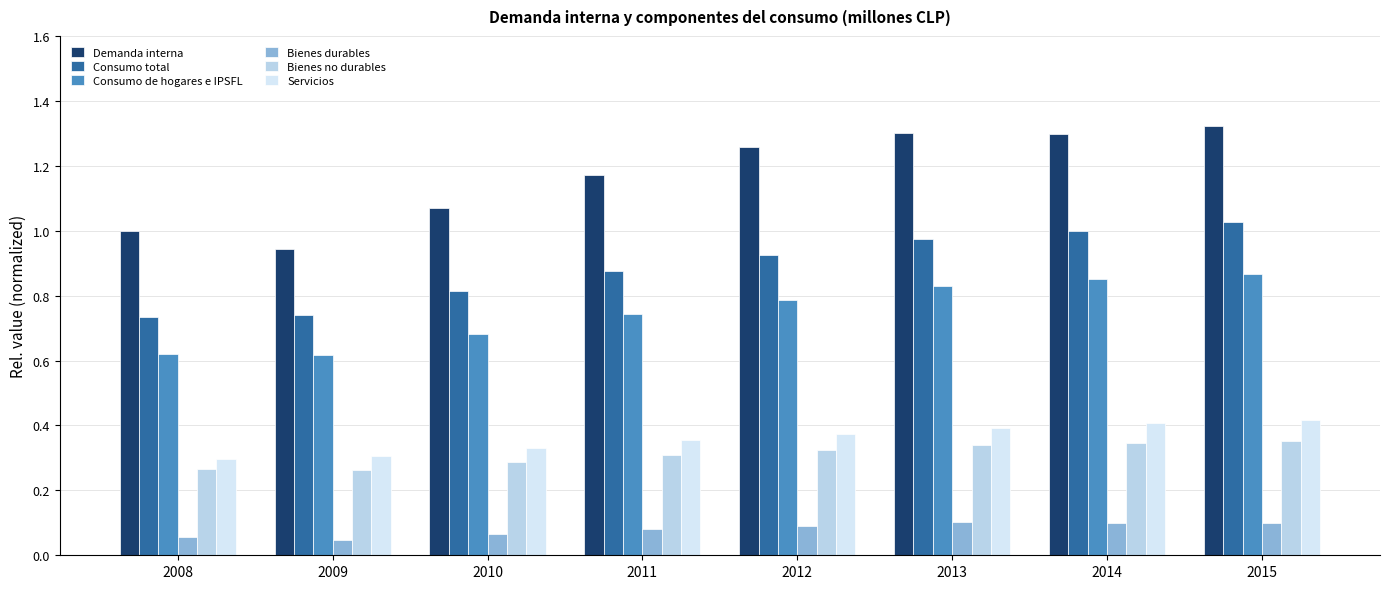

The Servicios series shows 0.4 at 2013. True or false?

True